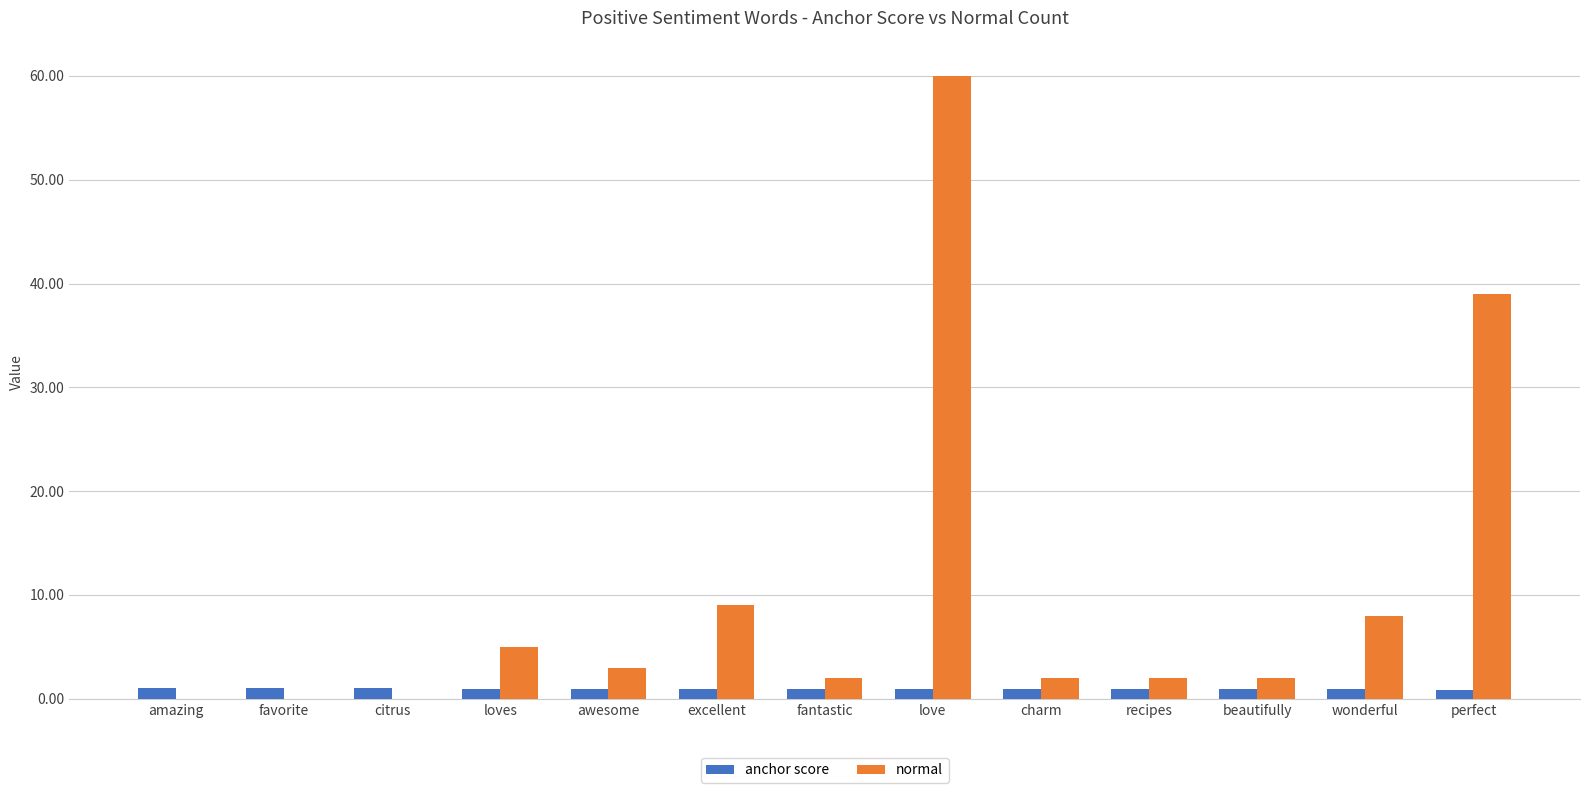

Which series has the largest total across all categories?

normal